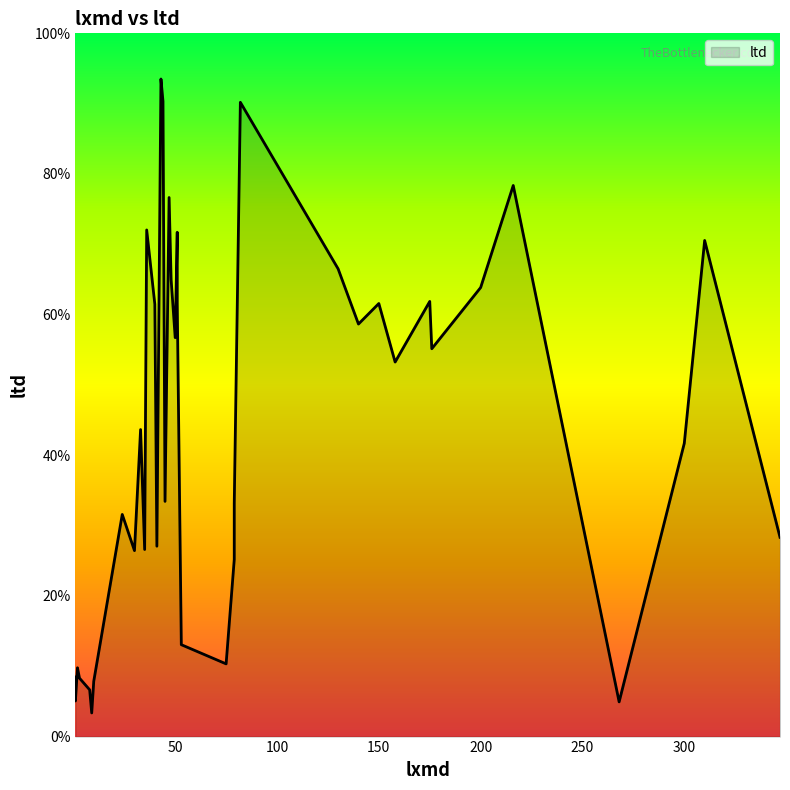

How many points are higher than both their immediate neighbors (excluding endpoints)?

11